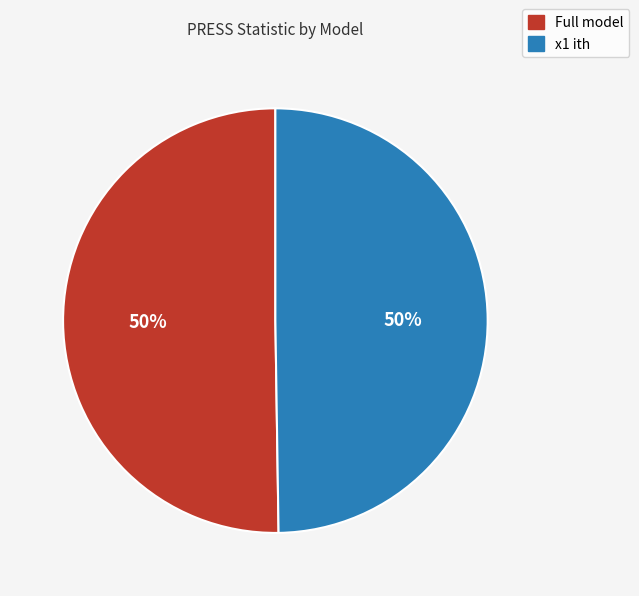

What percentage is the x1 ith slice, to the nearest percent?

50%